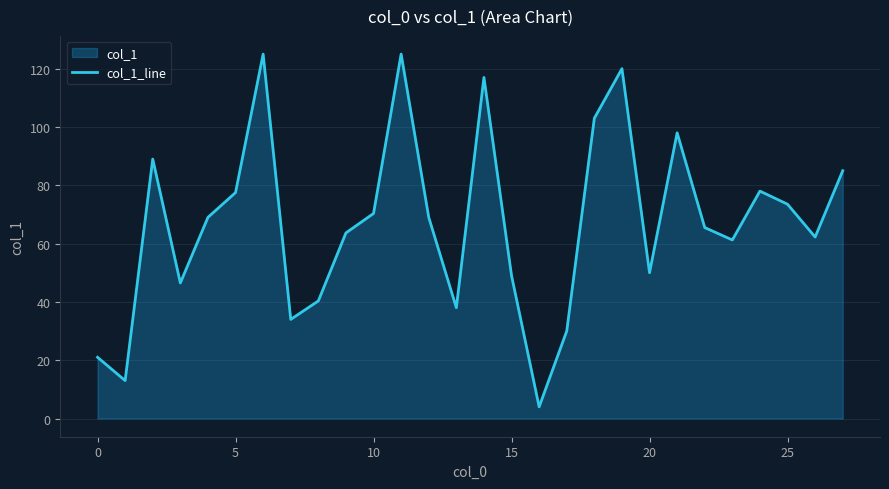

Does the chart have visible grid lines?

Yes